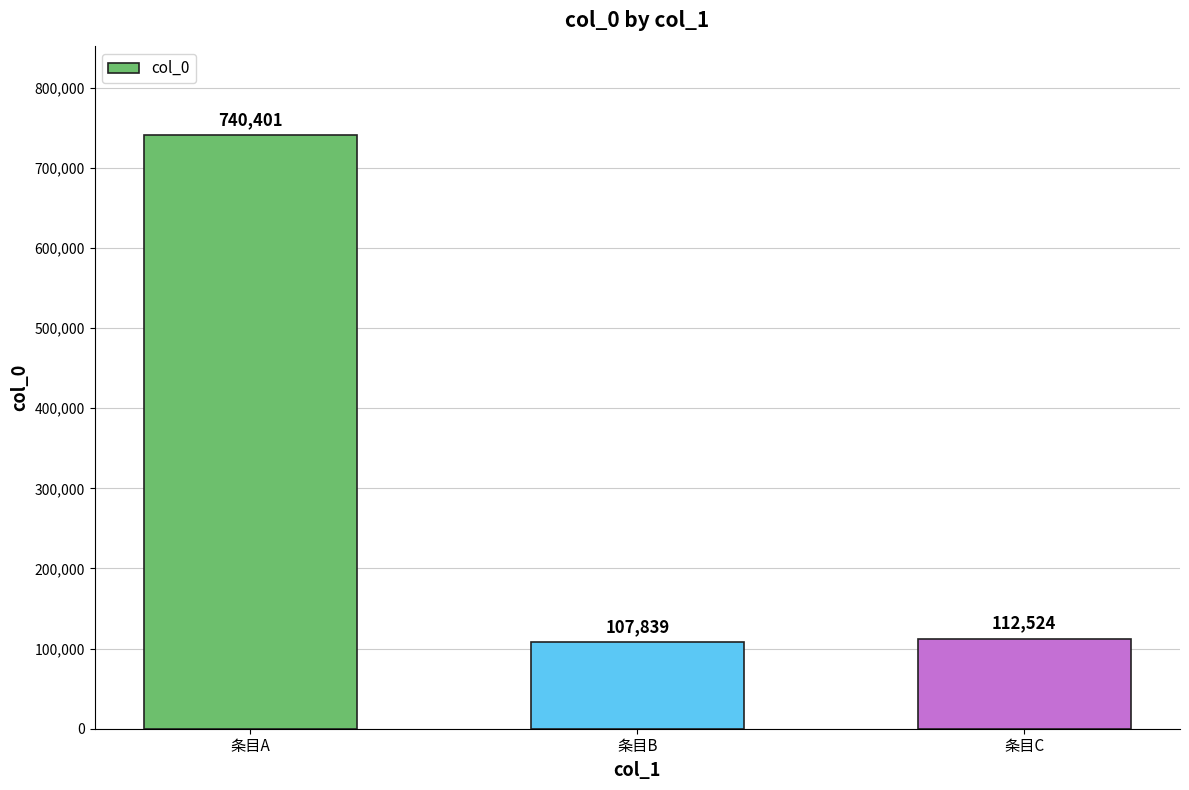

What is the maximum value shown in the chart?

740401